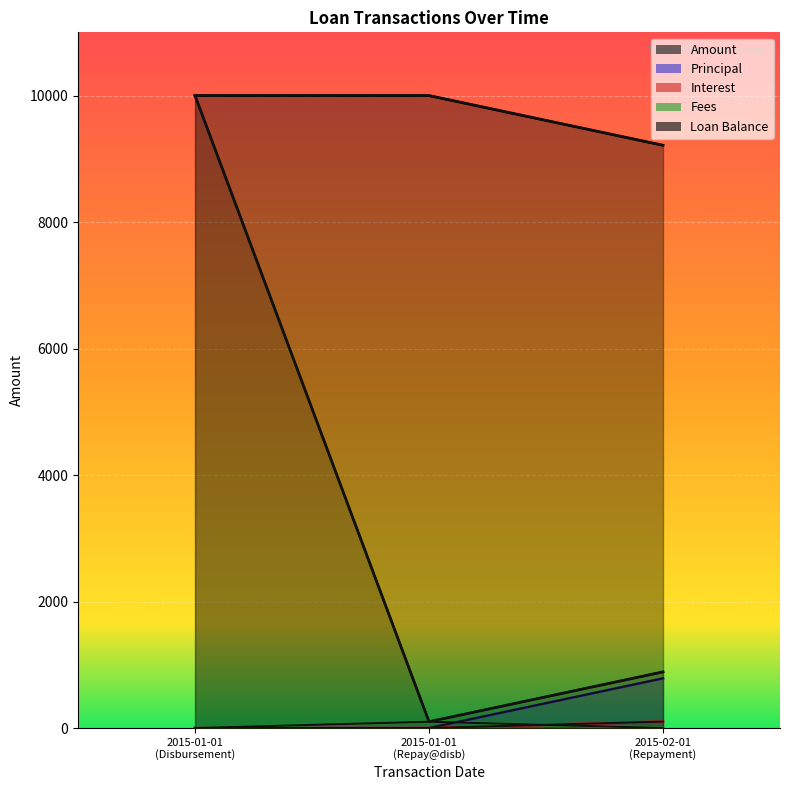

Which series has the largest total across all categories?

Loan Balance